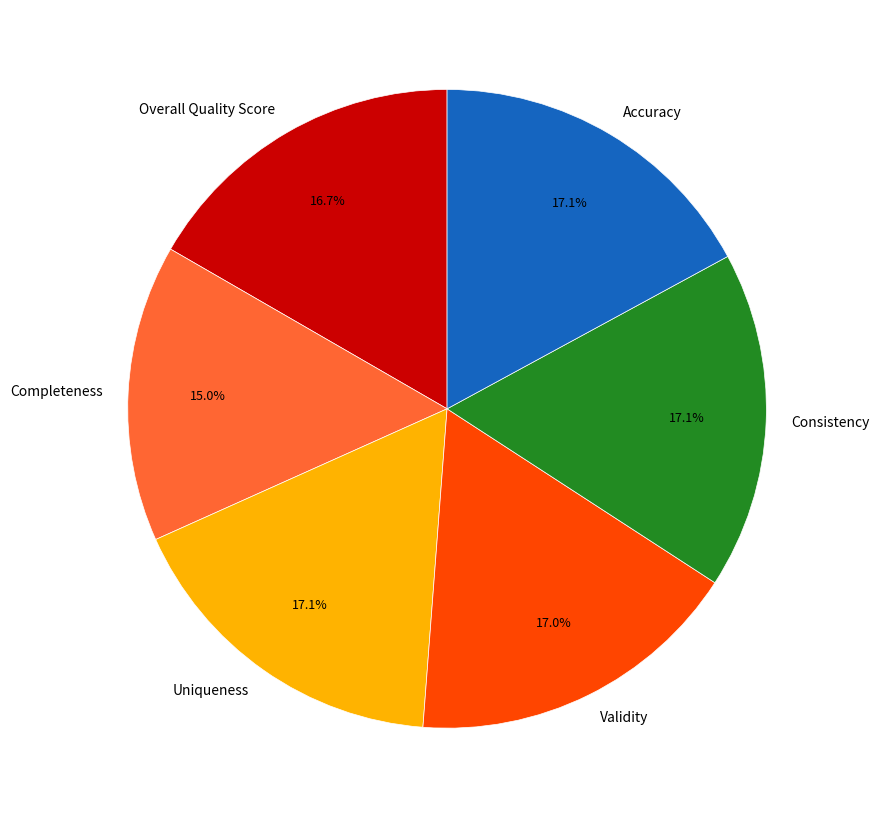

How many slices are in this pie chart?

6